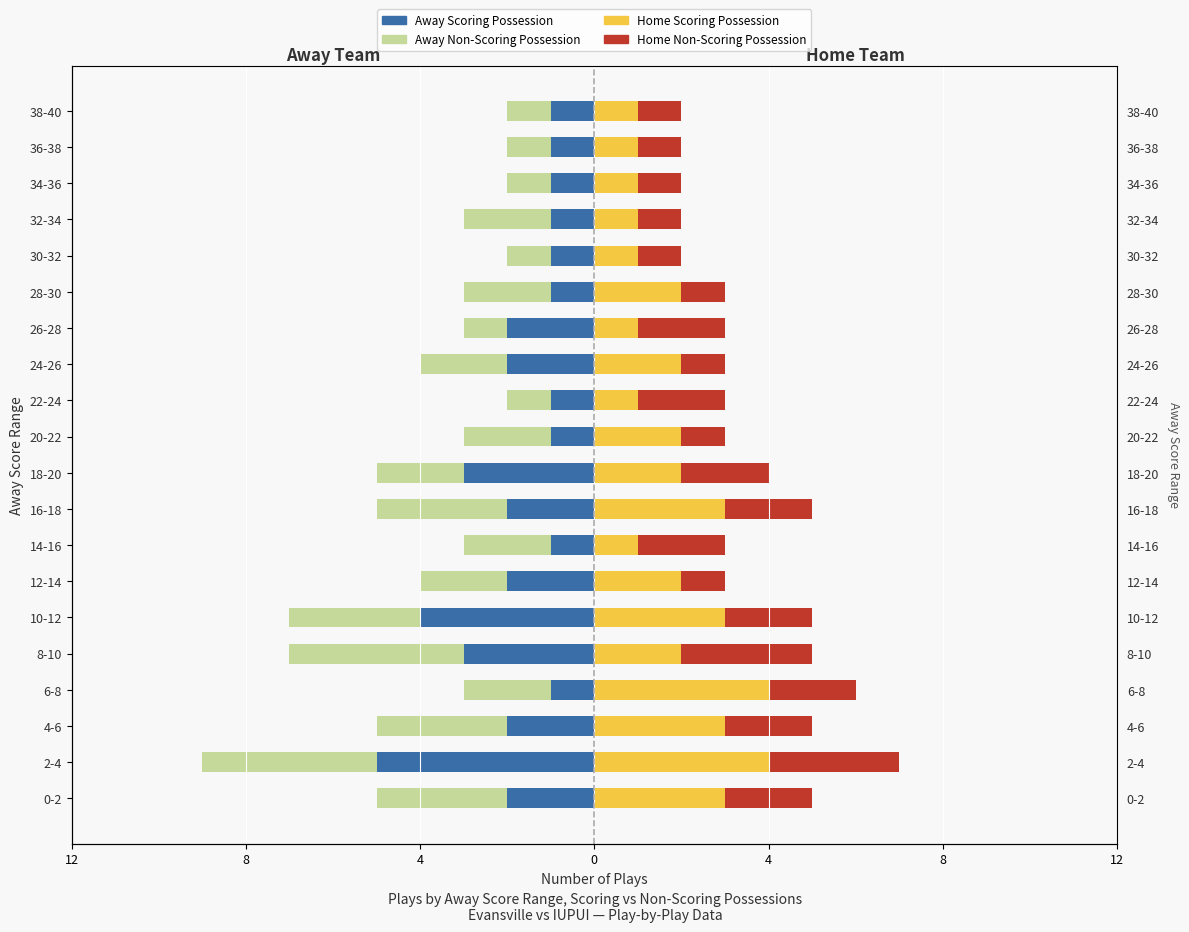

What is the greatest value displayed?

4